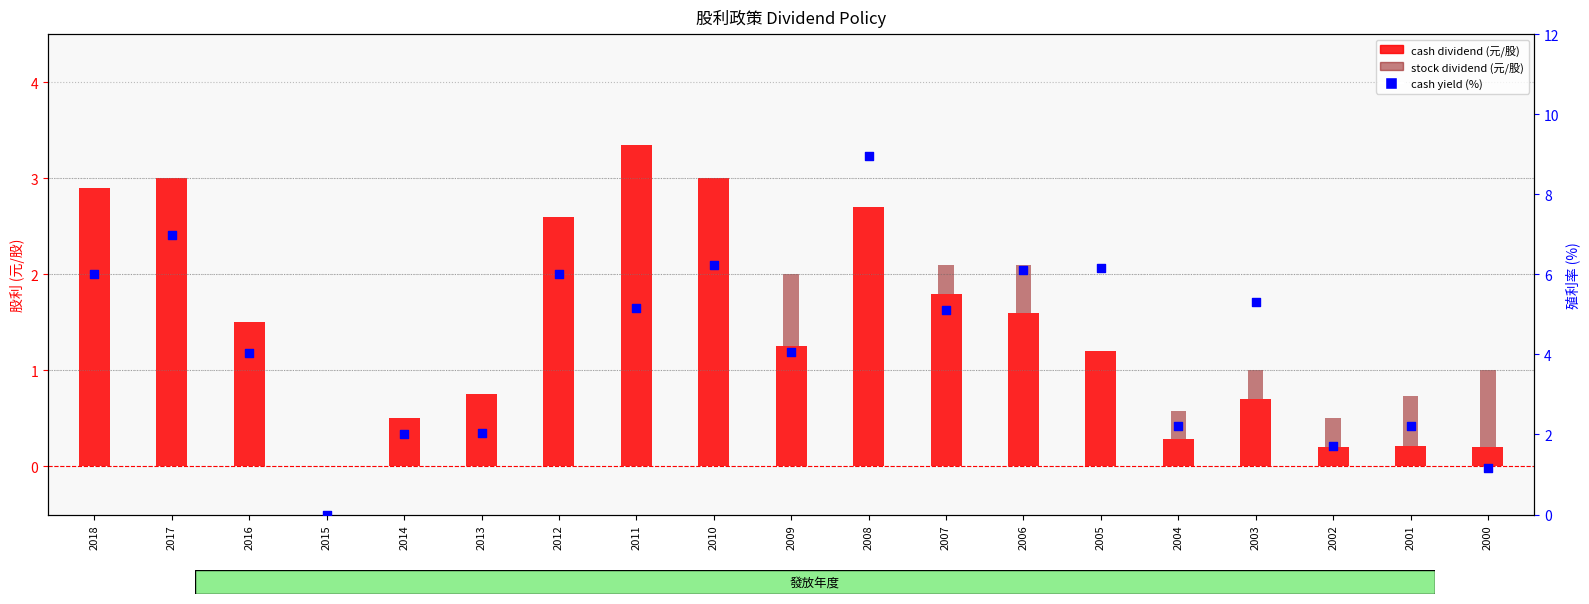

Which series reaches the minimum Y coordinate?

cash dividend (元/股)